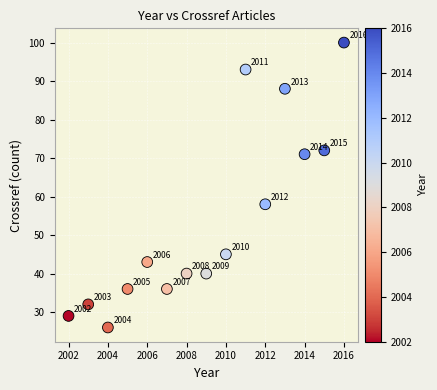

What is the range of X values (max minus min)?

14